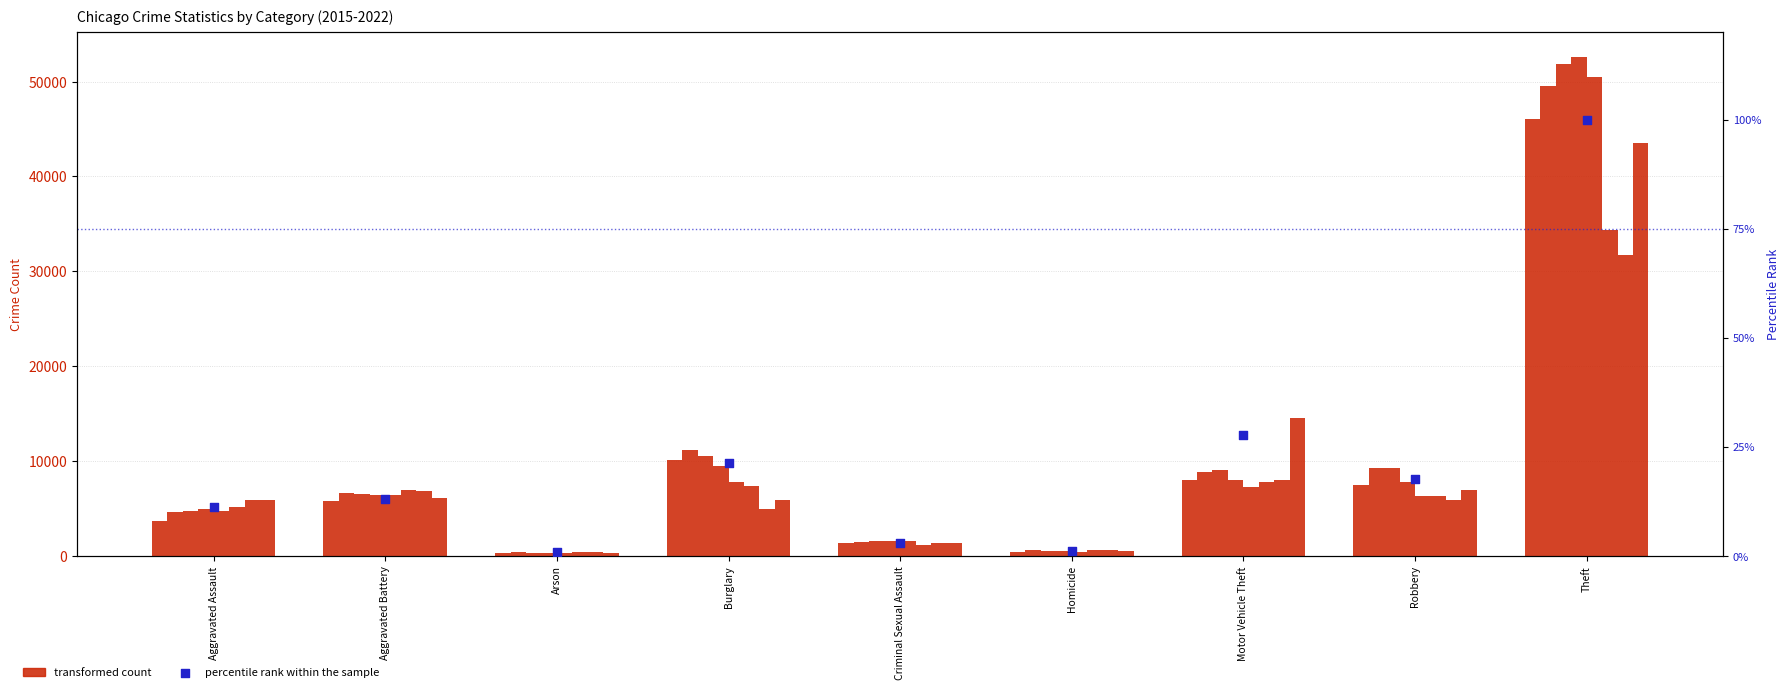

What is the change in value from Criminal Sexual Assault to Theft?

+96.9